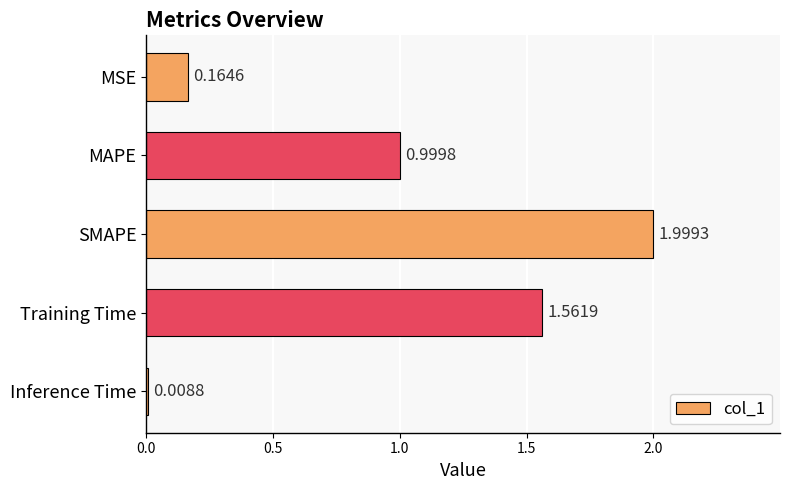

Which category has the highest value across all series?

SMAPE